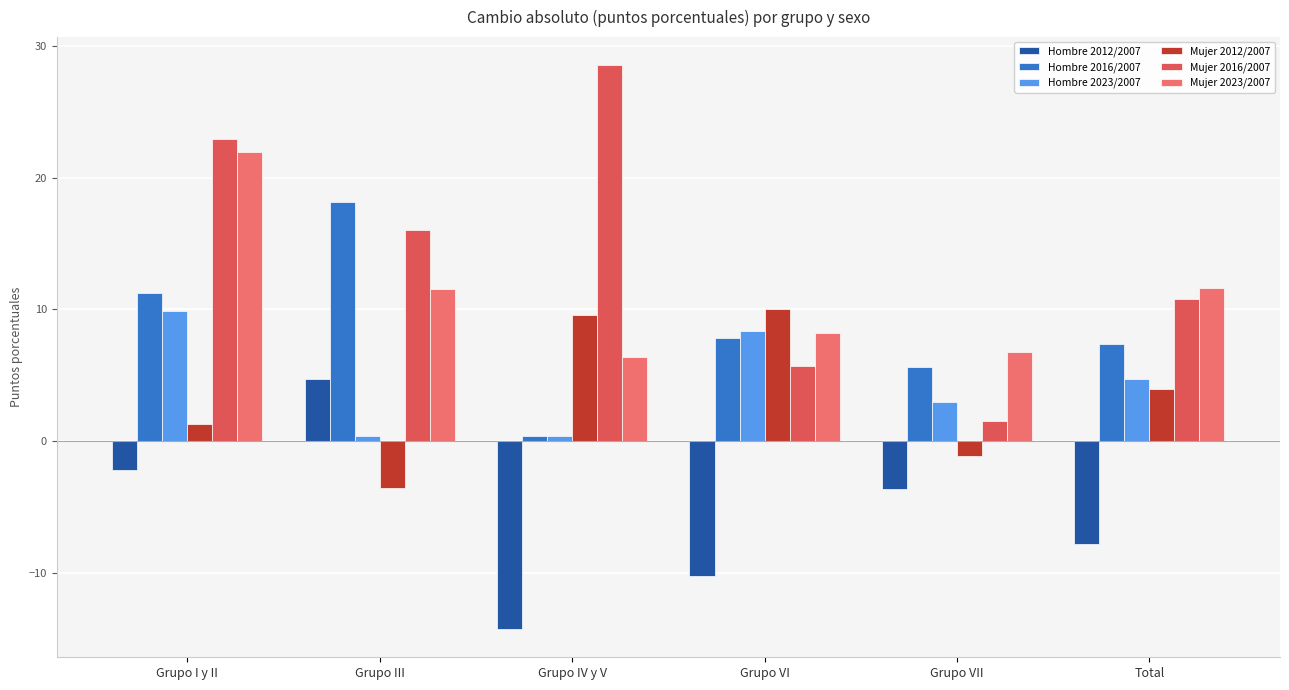

What is the label of the 6th bar from the left?

Total